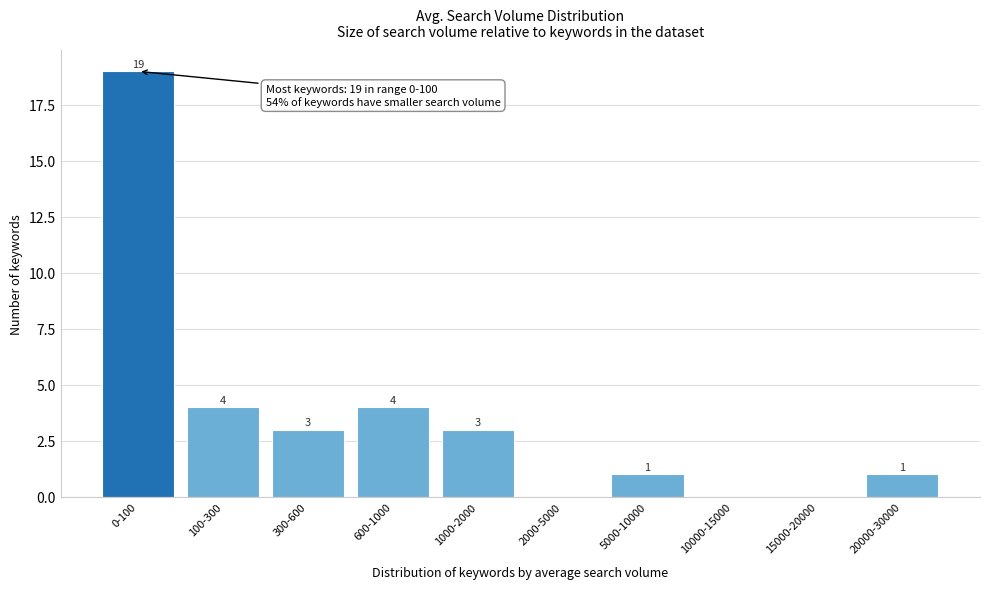

Reading left to right, extract all data points from this chart.

0-100=19	100-300=4	300-600=3	600-1000=4	1000-2000=3	2000-5000=0	5000-10000=1	10000-15000=0	15000-20000=0	20000-30000=1